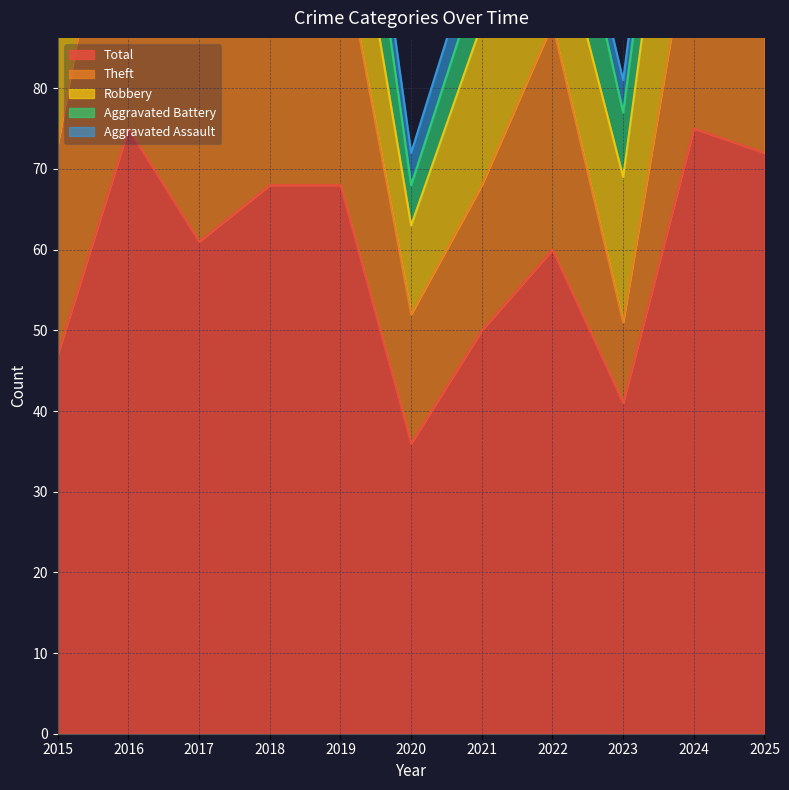

The value of Total at 2017 is 14. True or false?

False